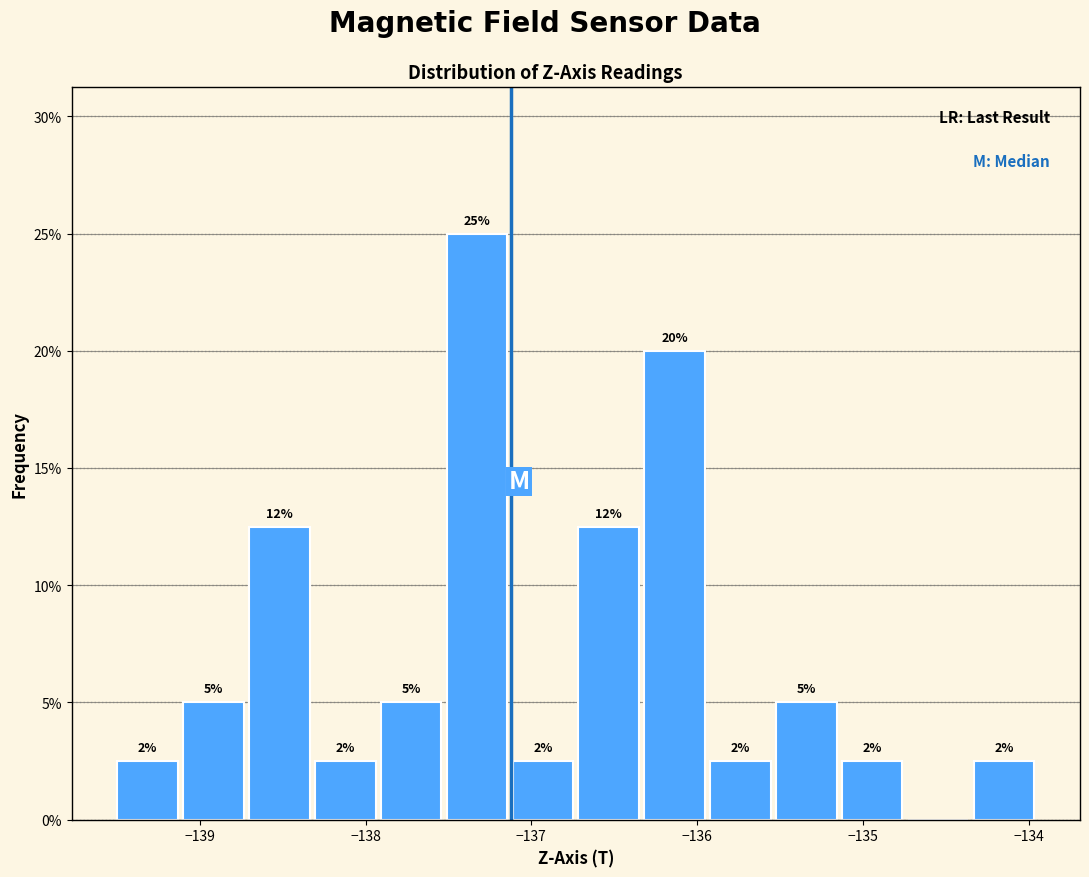

Around what value on the x-axis is the tallest bar? Give the approximate position of its centre, as read against the axis.

-137.3